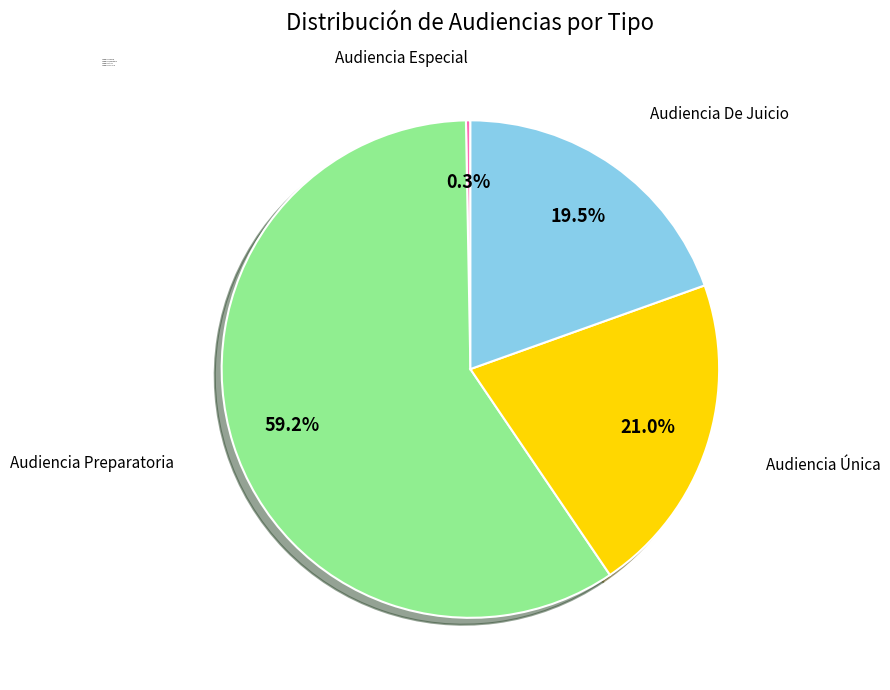

Which slice is the largest?

Audiencia Preparatoria